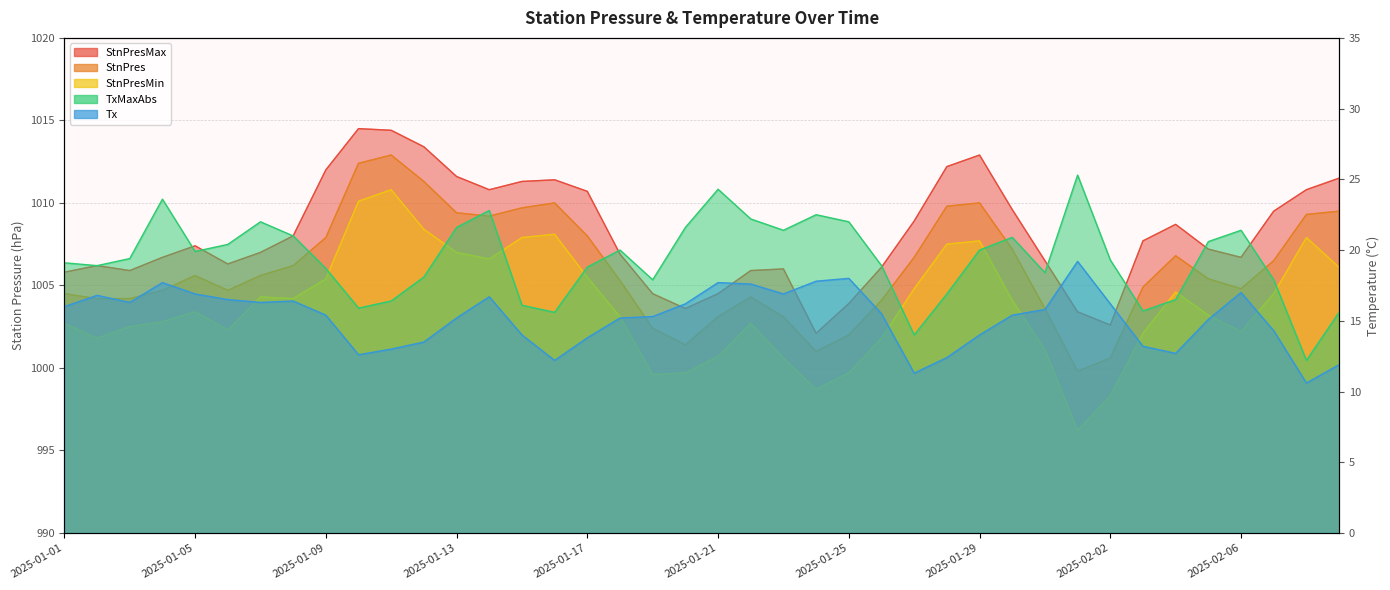

Reading left to right, extract all data points from this chart.

StnPres: 1004.5	1004.2	1004.2	1004.7	1005.6	1004.7	1005.6	1006.2	1007.9	1012.4	1012.9	1011.3	1009.4	1009.2	1009.7	1010.0	1008.0	1005.3	1002.4	1001.4	1003.1	1004.3	1003.1	1001.0	1002.0	1004.1	1006.7	1009.8	1010.0	1007.2	1003.6	999.8	1000.6	1004.9	1006.8	1005.4	1004.8	1006.5	1009.3	1009.5
StnPresMin: 1002.7	1001.8	1002.5	1002.8	1003.4	1002.3	1004.3	1004.2	1005.4	1010.1	1010.8	1008.4	1007.0	1006.6	1007.9	1008.1	1005.5	1003.1	999.6	999.7	1000.7	1002.7	1000.6	998.7	999.7	1001.8	1004.8	1007.5	1007.7	1004.1	1001.1	996.2	998.3	1002.1	1004.6	1003.2	1002.2	1004.5	1007.9	1006.1
StnPresMax: 1005.8	1006.2	1005.9	1006.7	1007.4	1006.3	1007.0	1008.0	1012.0	1014.5	1014.4	1013.4	1011.6	1010.8	1011.3	1011.4	1010.7	1006.9	1004.5	1003.6	1004.5	1005.9	1006.0	1002.1	1003.9	1006.1	1008.9	1012.2	1012.9	1009.6	1006.5	1003.4	1002.6	1007.7	1008.7	1007.2	1006.7	1009.5	1010.8	1011.5
Tx: 16.0	16.8	16.3	17.7	16.9	16.5	16.3	16.4	15.4	12.6	13.0	13.5	15.2	16.7	14.0	12.2	13.8	15.2	15.3	16.2	17.7	17.6	16.9	17.8	18.0	15.5	11.3	12.4	14.0	15.4	15.8	19.2	16.2	13.2	12.7	15.1	17.0	14.3	10.6	11.9
TxMaxAbs: 19.1	18.9	19.4	23.6	19.9	20.4	22.0	21.0	18.7	15.9	16.4	18.1	21.6	22.8	16.1	15.6	18.8	20.0	17.9	21.6	24.3	22.2	21.4	22.5	22.0	18.9	14.0	16.9	20.0	20.9	18.4	25.3	19.3	15.7	16.5	20.6	21.4	17.9	12.2	15.6